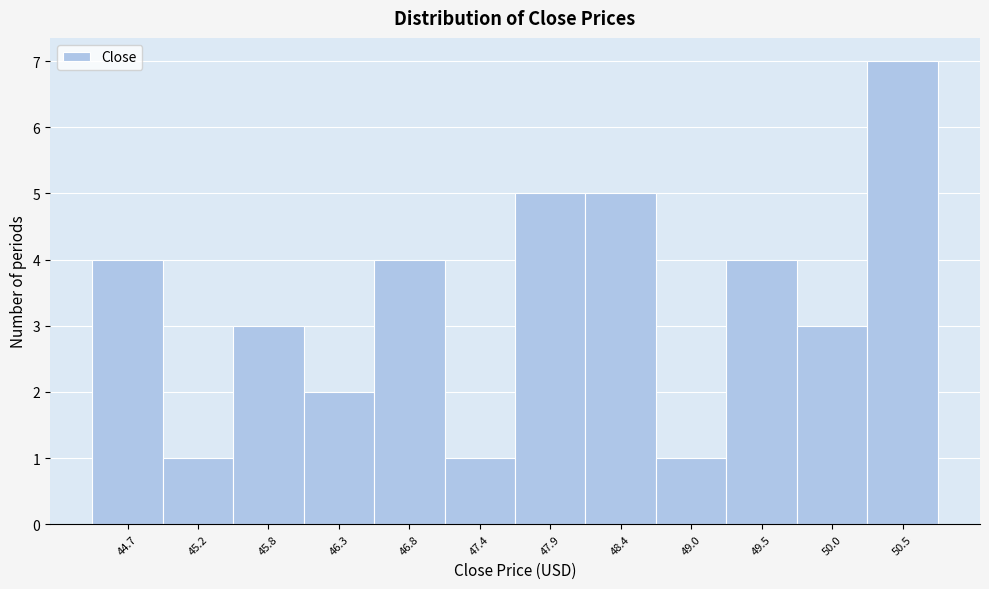

Reading left to right, transcribe all the data shown in this chart.

44.7=4	45.2=1	45.8=3	46.3=2	46.8=4	47.4=1	47.9=5	48.4=5	49.0=1	49.5=4	50.0=3	50.5=7